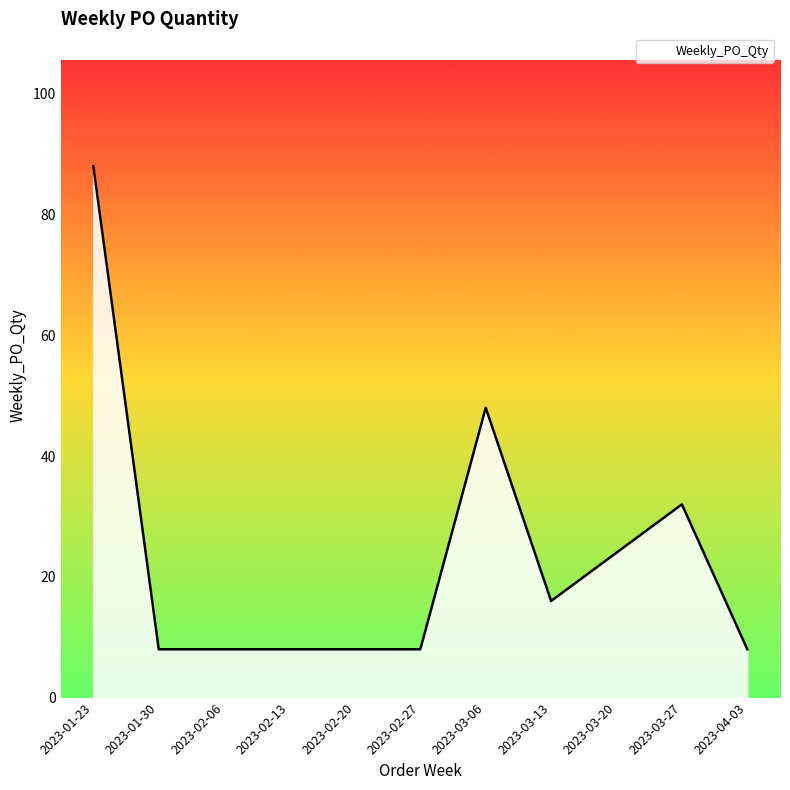

Reading right to left, what are all the values shown in this chart?

8	32	24	16	48	8	8	8	8	8	88